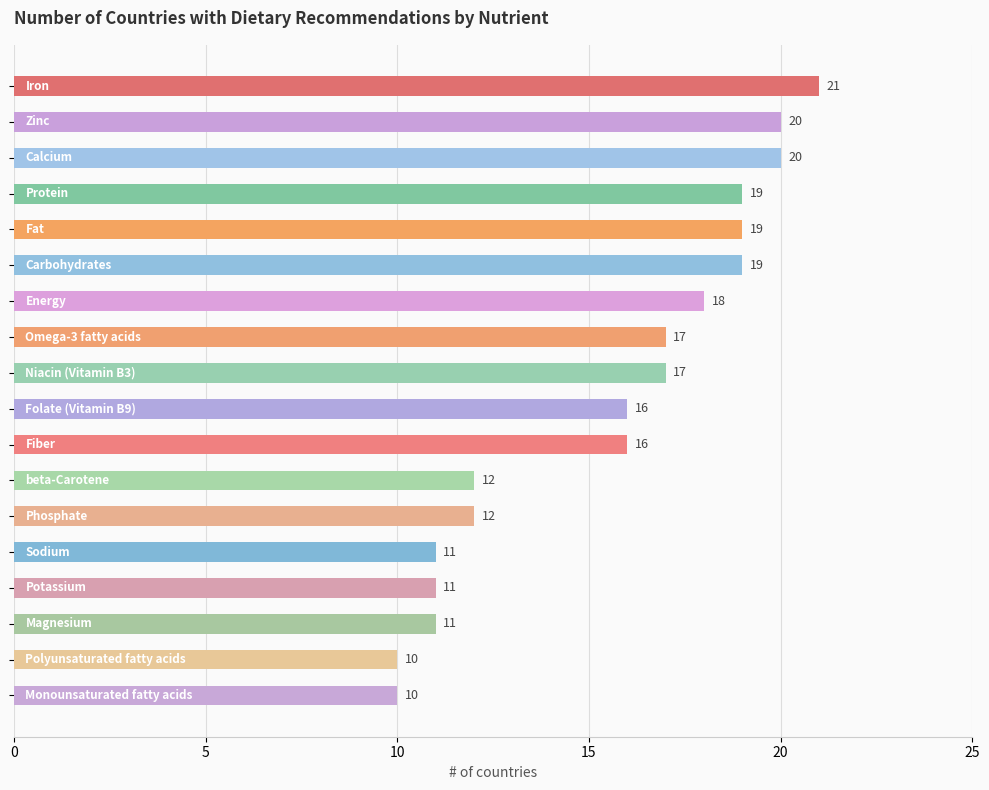

What is the value of the 16th bar from the top?

11